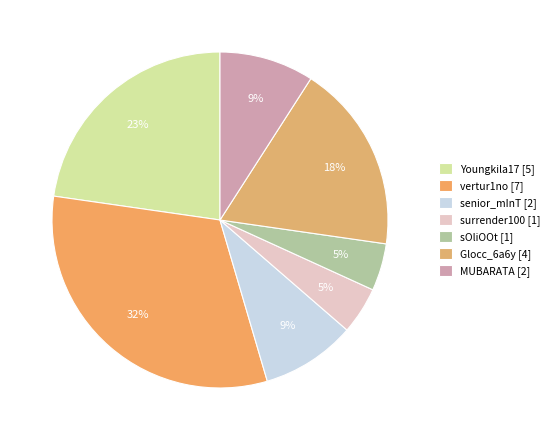

Combined, what portion of the pie is senior_mInT and vertur1no?

40.9%